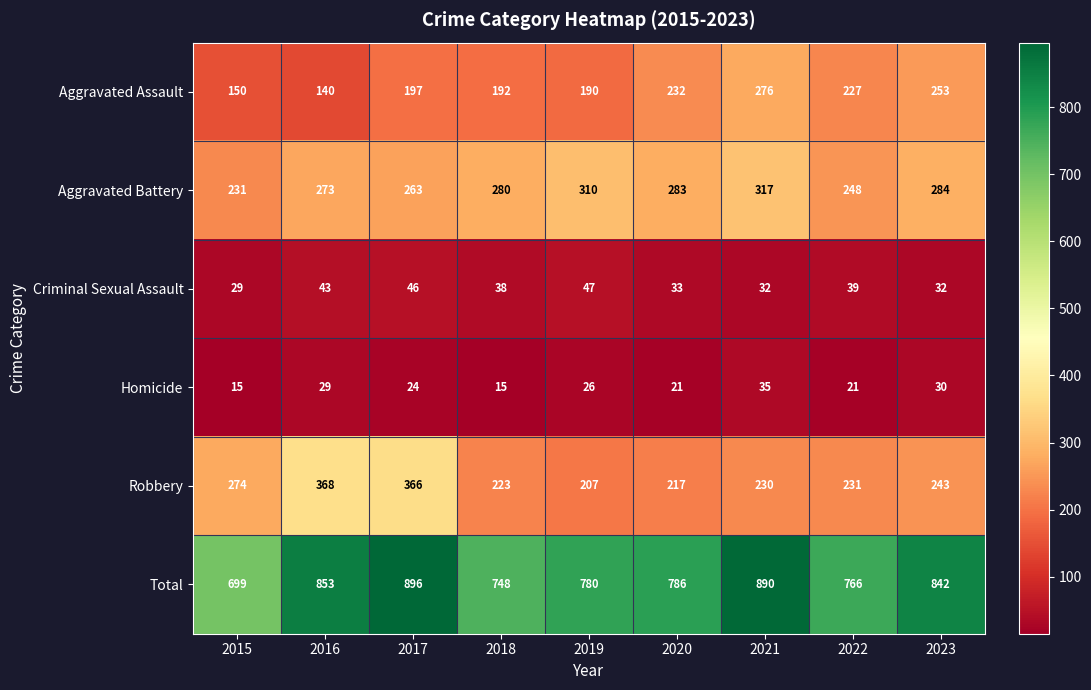

What is the total value across all series at 2020?

1572